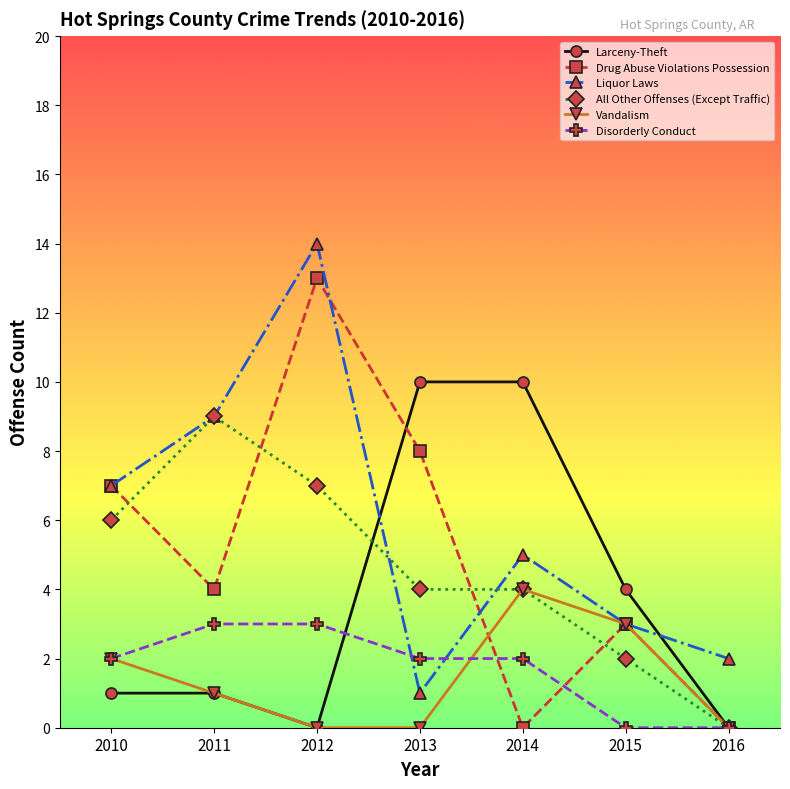

How many intersections are there between Liquor Laws and Larceny-Theft?

2